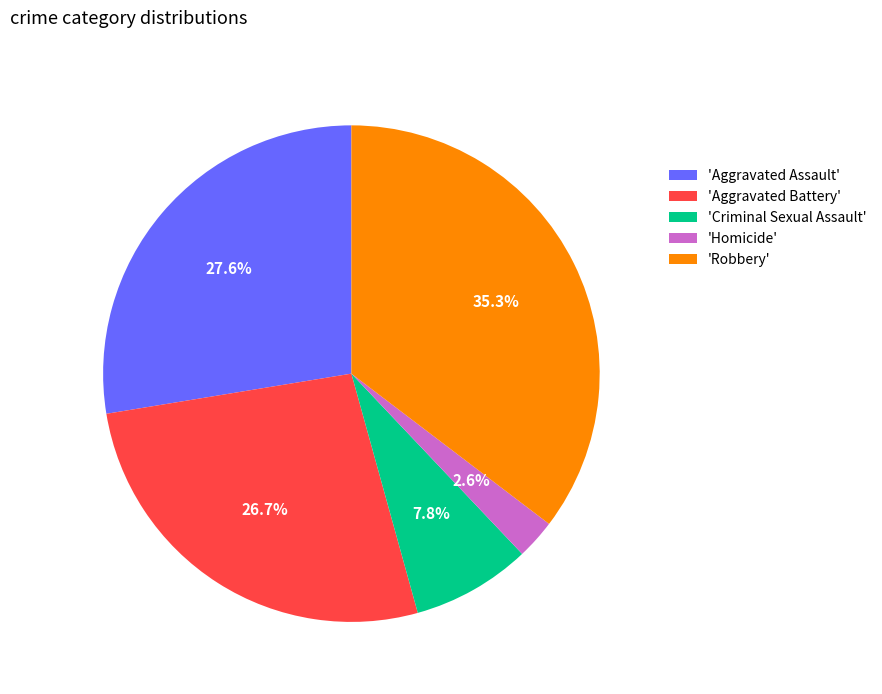

What is the ratio of the value at 'Criminal Sexual Assault' to the value at 'Aggravated Battery'?

0.3